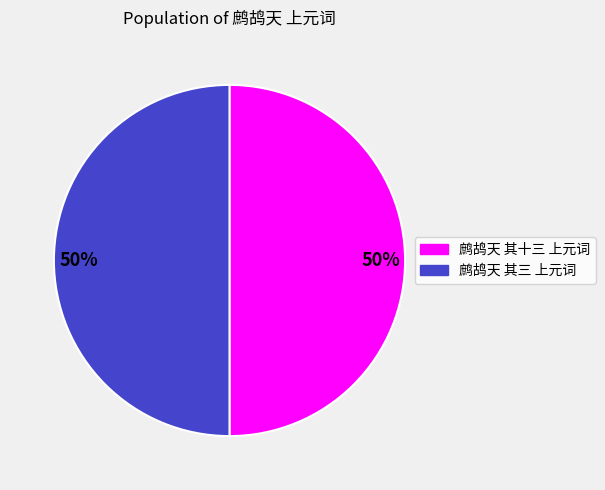

Approximately how many times larger is the value at 鹧鸪天 其十三 上元词 compared to 鹧鸪天 其三 上元词?

1.0